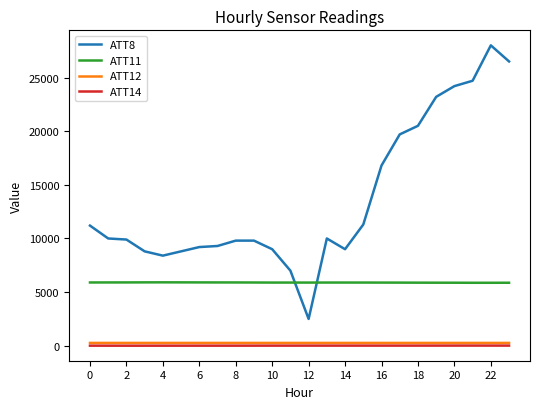

Which series has the largest range (max minus min)?

ATT8